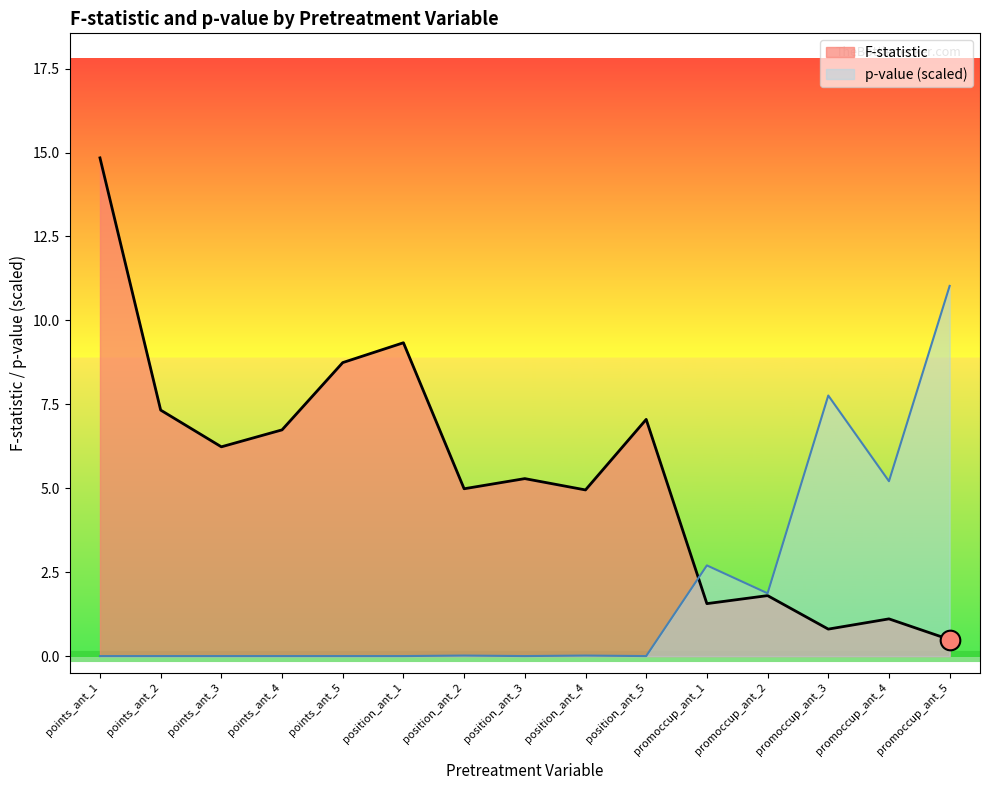

At how many categories does at least one series exceed 3?

13